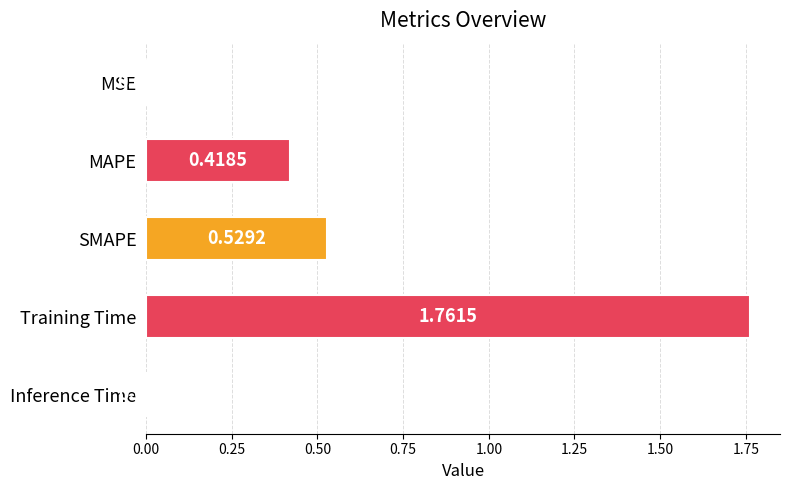

What is the change in value from MAPE to Training Time?

+1.3